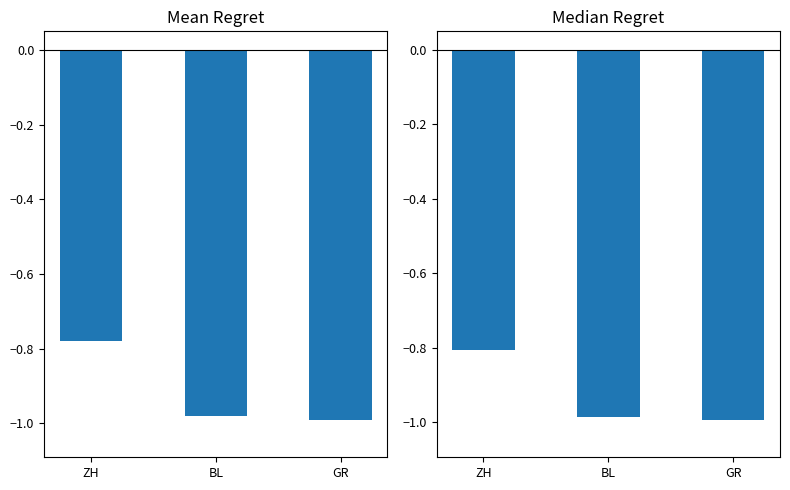

Are the bars horizontal?

No